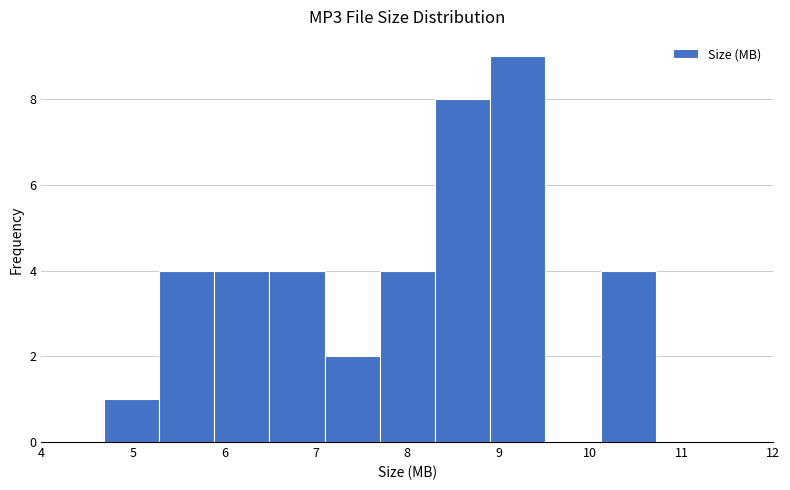

Reading left to right, transcribe this chart: for each bar, give the range it covers on the x-axis and its height. Neither the bar edges nor the heights are printed on the chart, so give them approximately, as read against the axes.

4.7 to 5.3: 1
5.3 to 5.9: 4
5.9 to 6.5: 4
6.5 to 7.1: 4
7.1 to 7.7: 2
7.7 to 8.3: 4
8.3 to 8.9: 8
8.9 to 9.5: 9
9.5 to 10.1: 0
10.1 to 10.7: 4